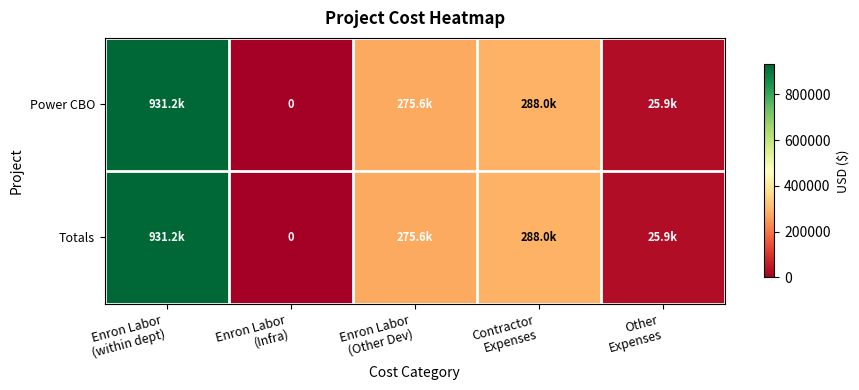

At which label is Power CBO closest to 465576?

Contractor Expenses